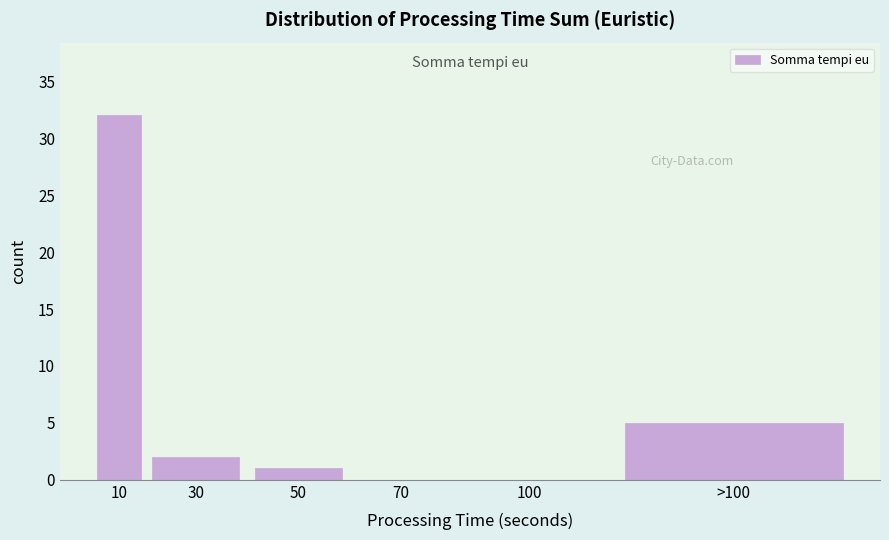

Reading right to left, transcribe all the data shown in this chart.

>100=5	100=0	70=0	50=1	30=2	10=32